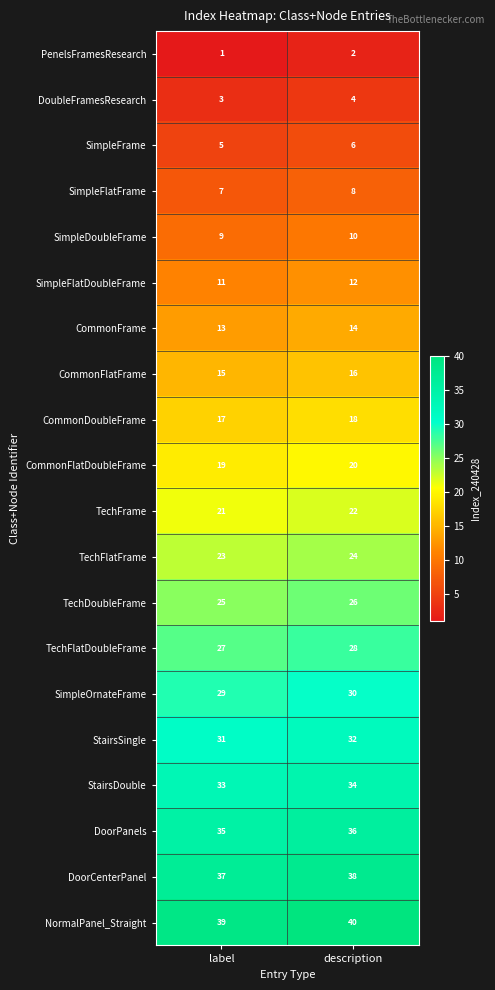

At which label is TechFlatFrame closest to 23?

label